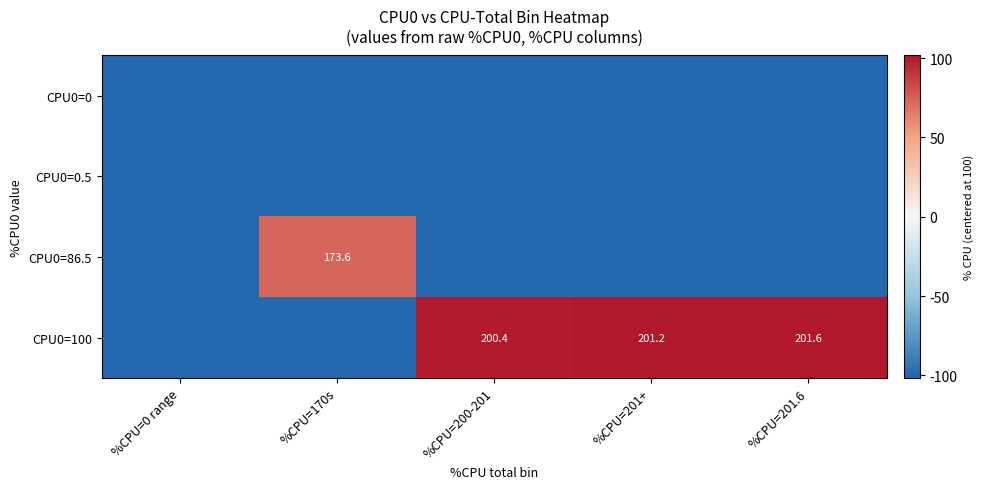

True or false: CPU0=100 has a value of 201.6 at %CPU=201.6.

True